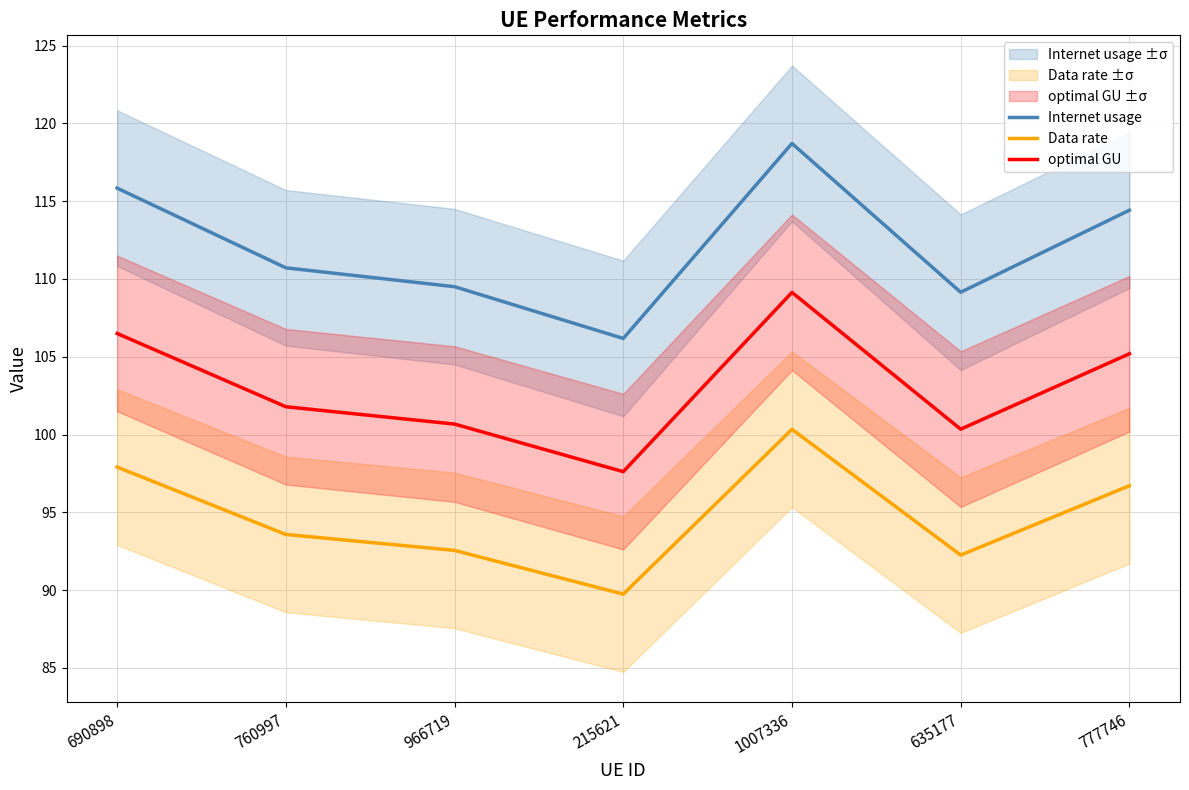

How many data points in Internet usage are less than 110?

3